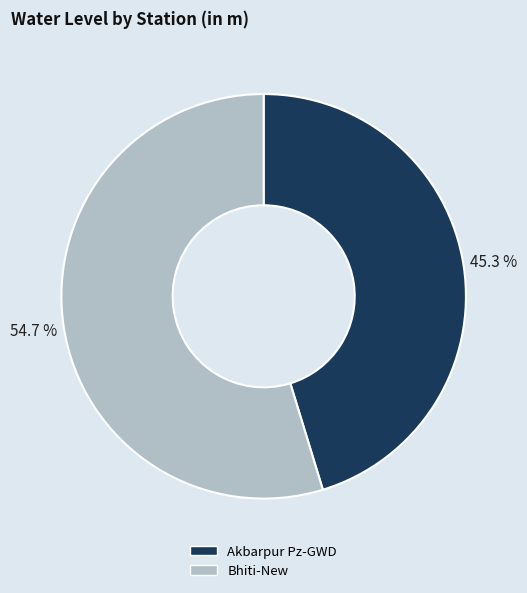

To the nearest percent, what is the difference between the largest and smallest slice percentages?

9%